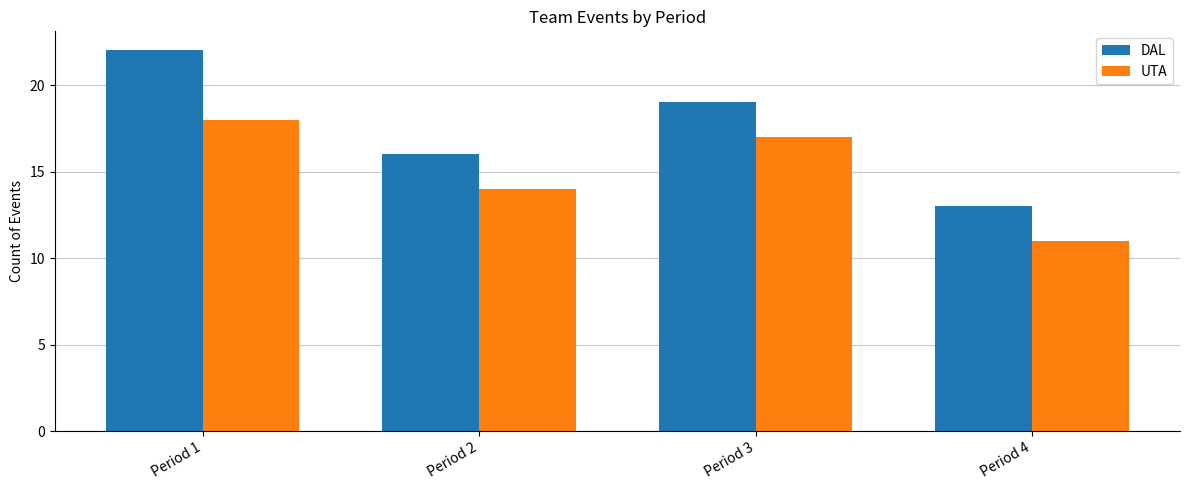

Which series has the widest spread of values?

DAL